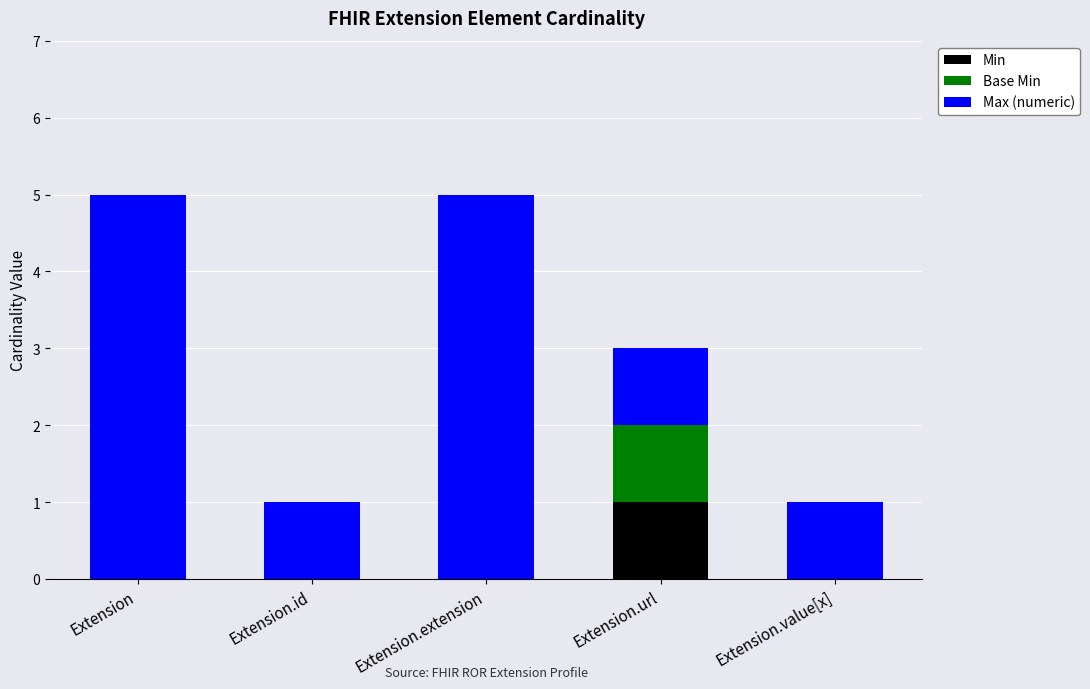

Are the bars horizontal?

No